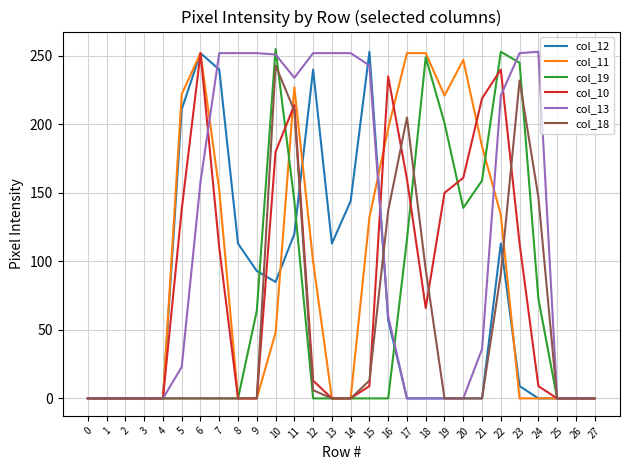

Between 4 and 14, which series saw the biggest shift?

col_13